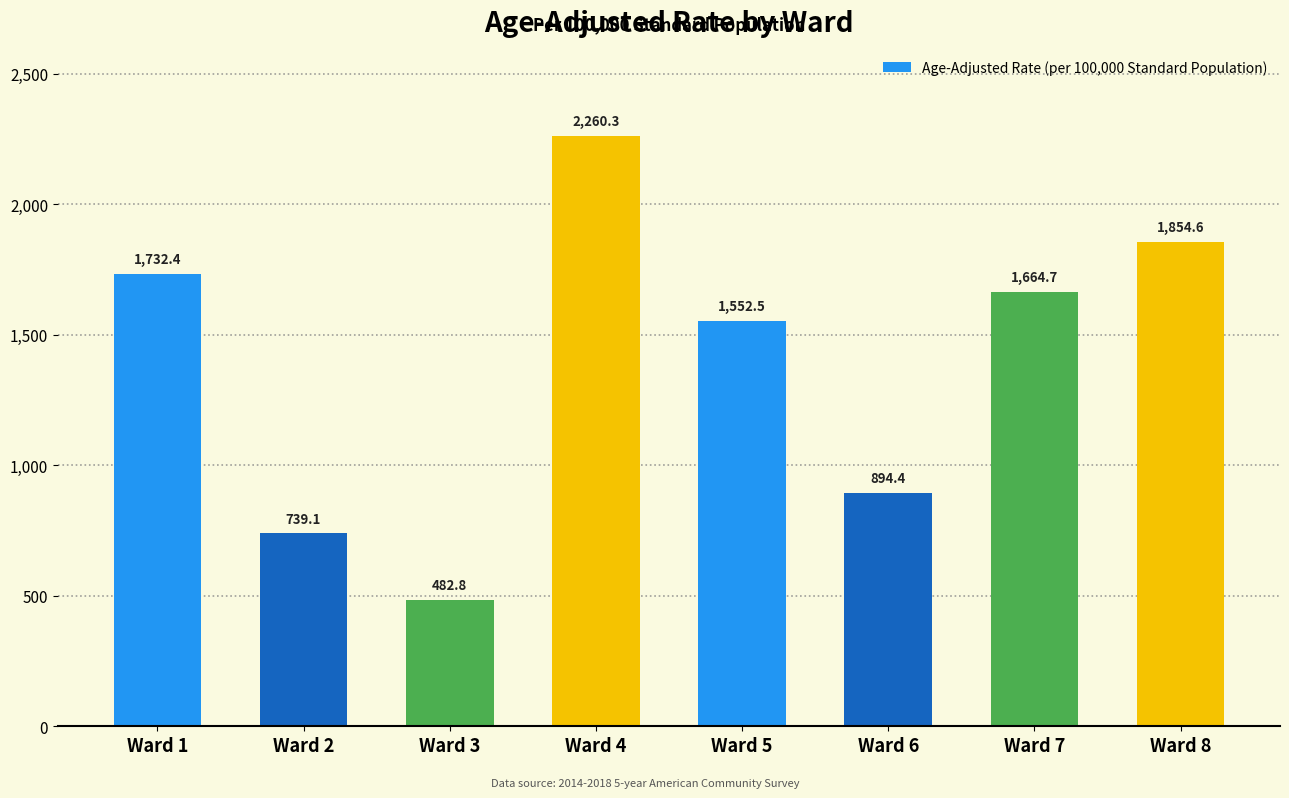

What is the ratio of the value at Ward 6 to the value at Ward 5?

0.6